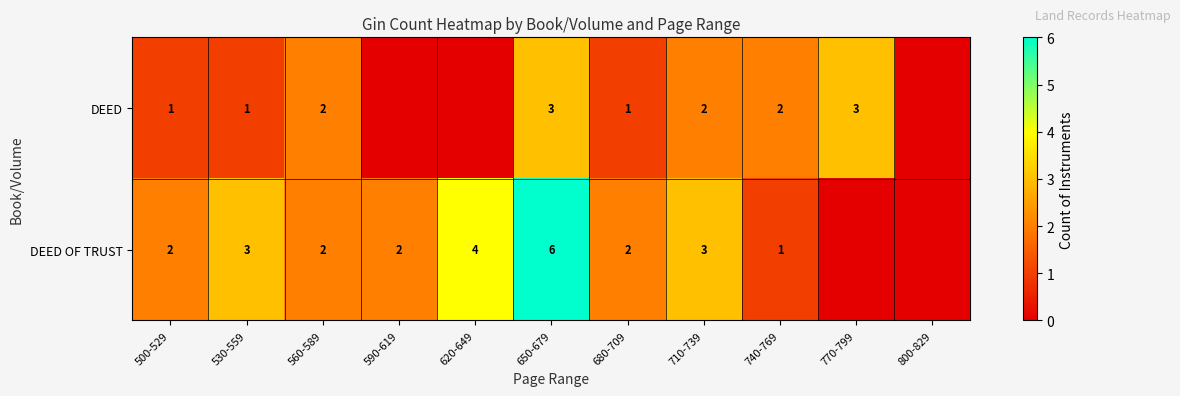

The value of DEED at 740-769 is 2. True or false?

True